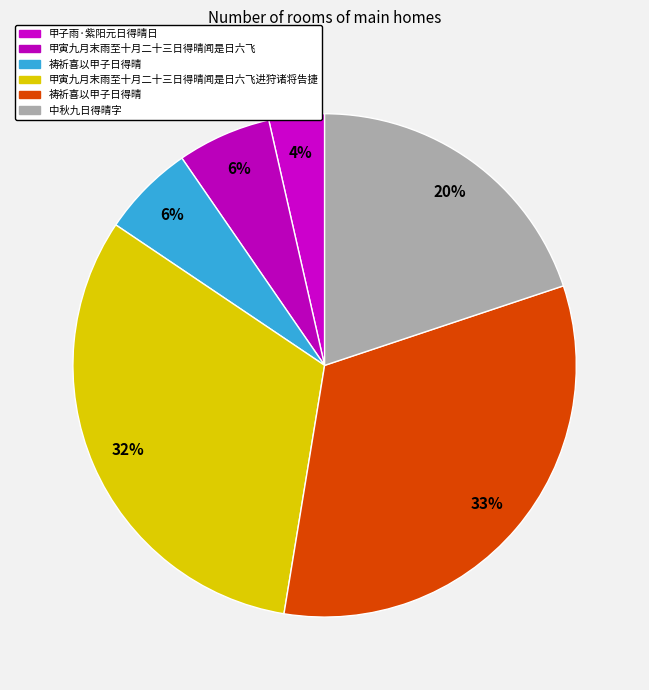

How many segments does this pie chart have?

6